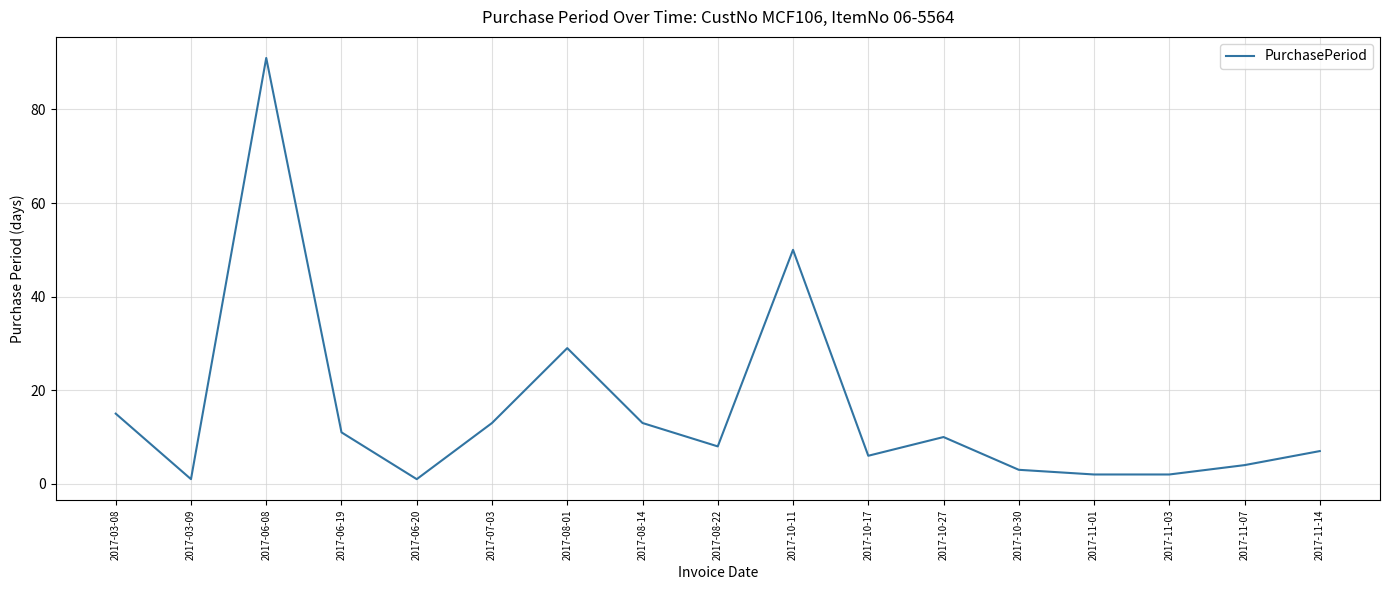

How many categories are shown in the chart?

17